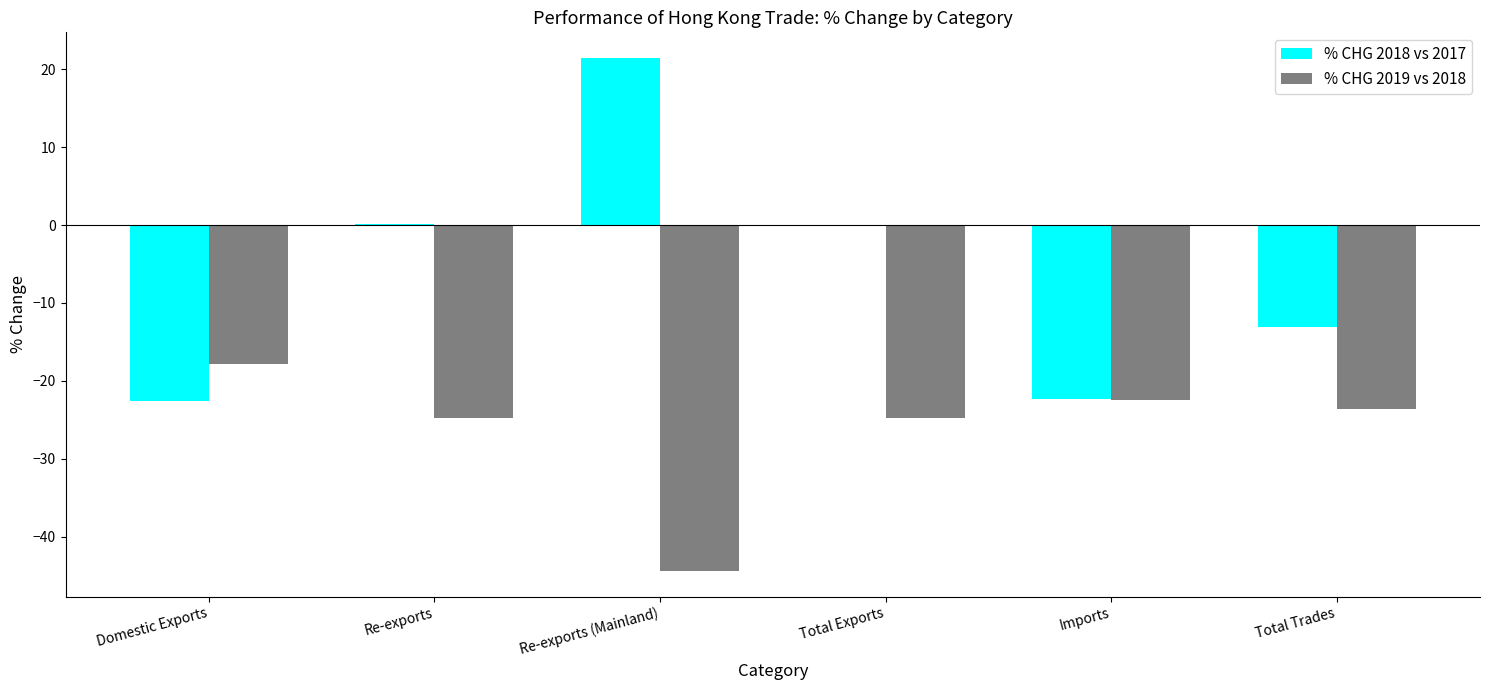

Is it true that % CHG 2019 vs 2018 equals -10.9 at Total Exports?

False